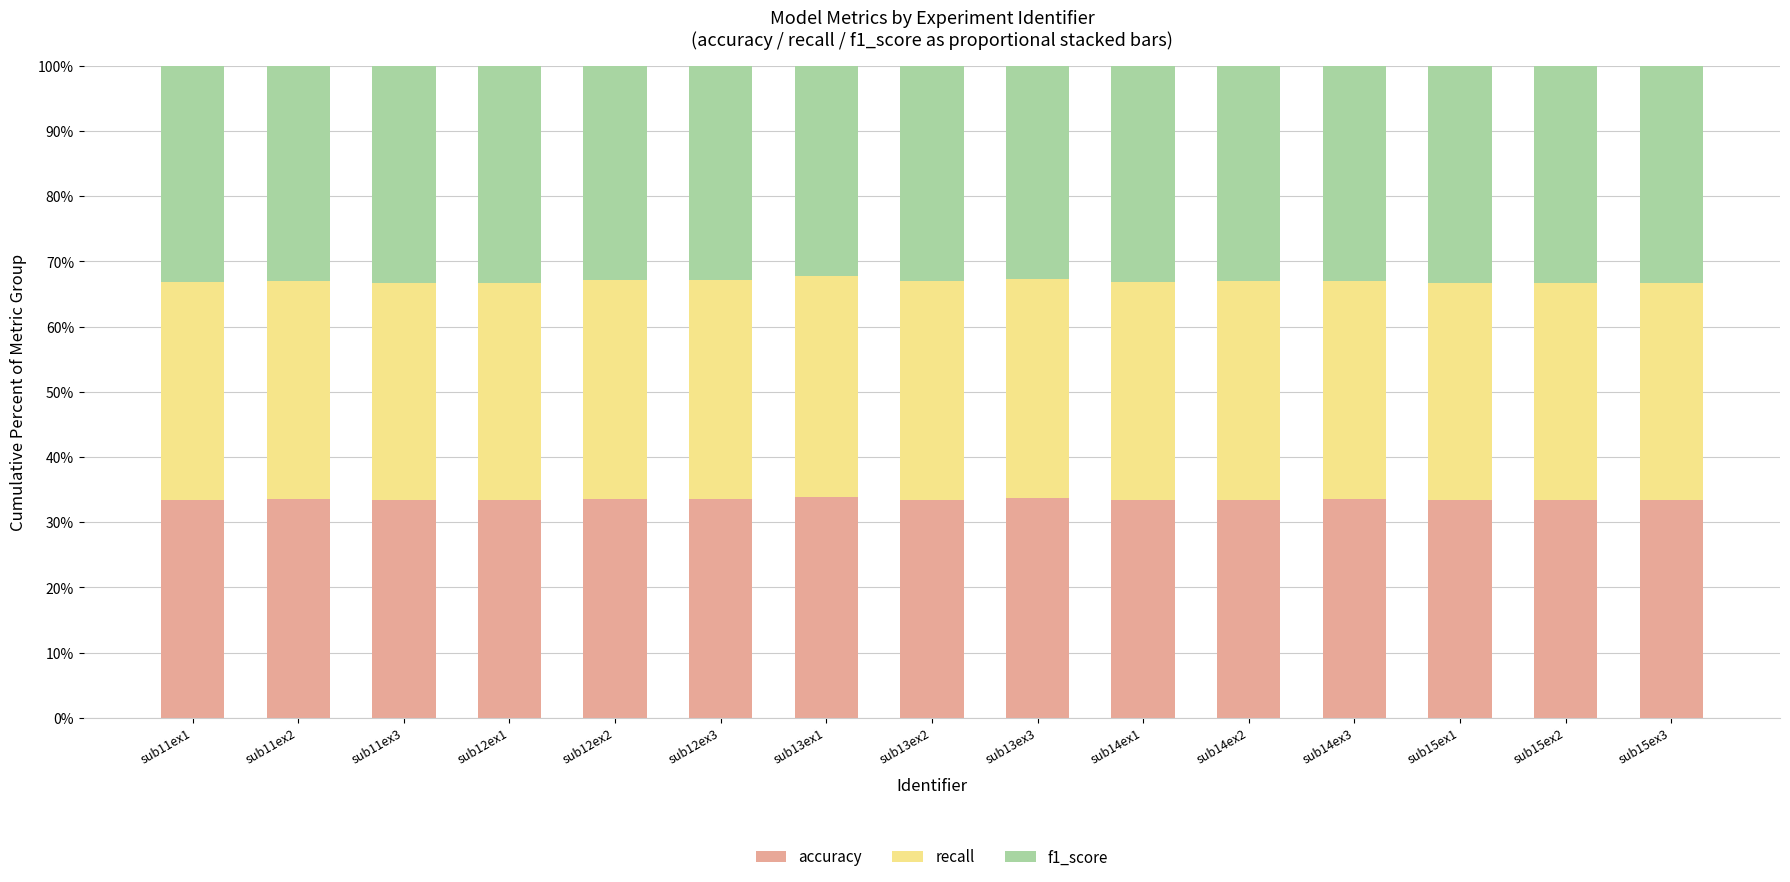

What is the minimum value for accuracy?

33.3